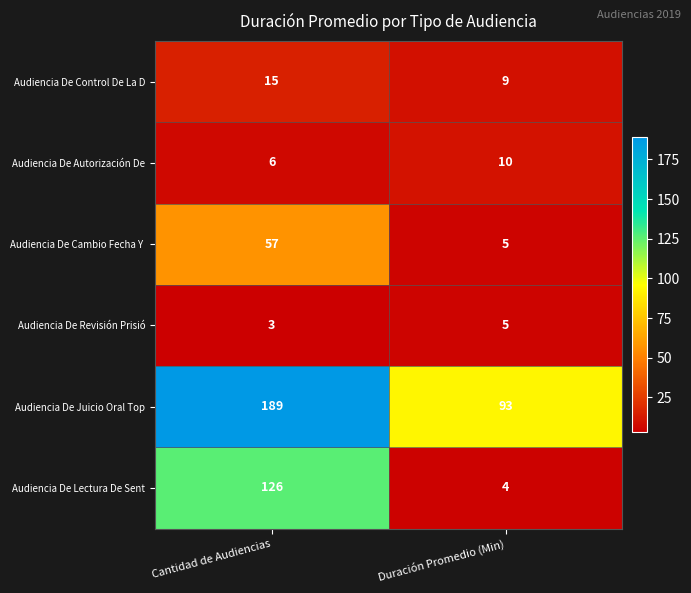

The value of Audiencia De Juicio Oral Top at Duración Promedio (Min) is 165. True or false?

False